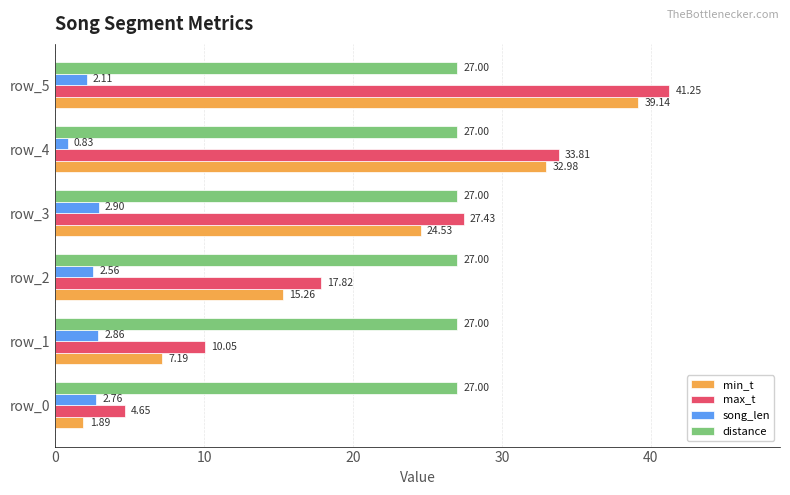

Which series has the largest range (max minus min)?

min_t